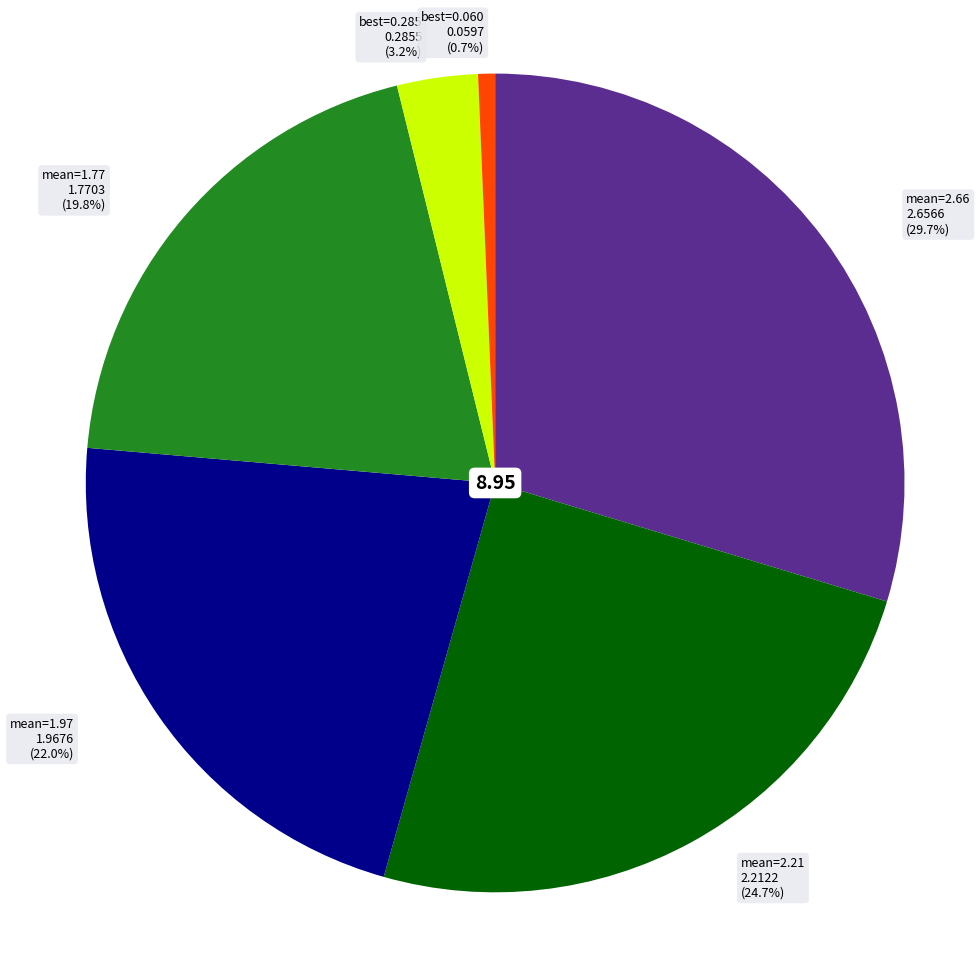

Is there a majority slice in this chart?

No